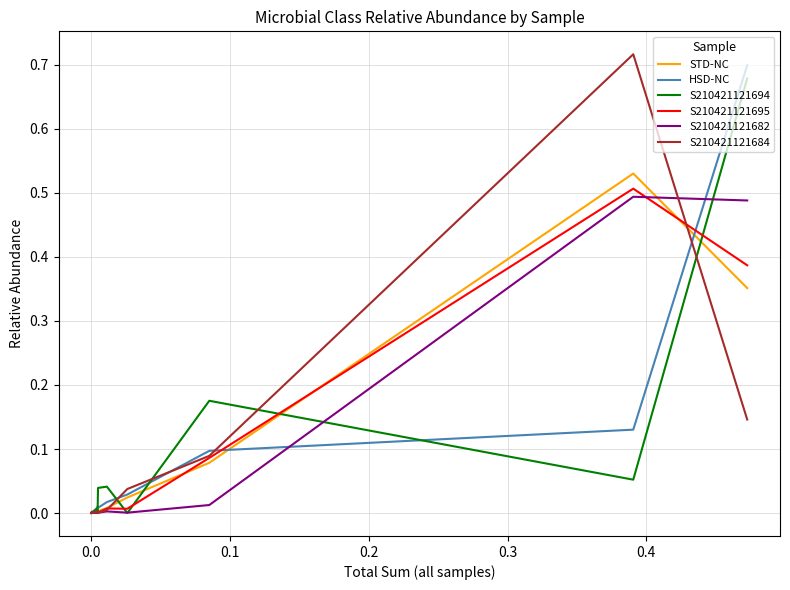

What is the sum of the S210421121694 values at 12 and −0.1?

0.7